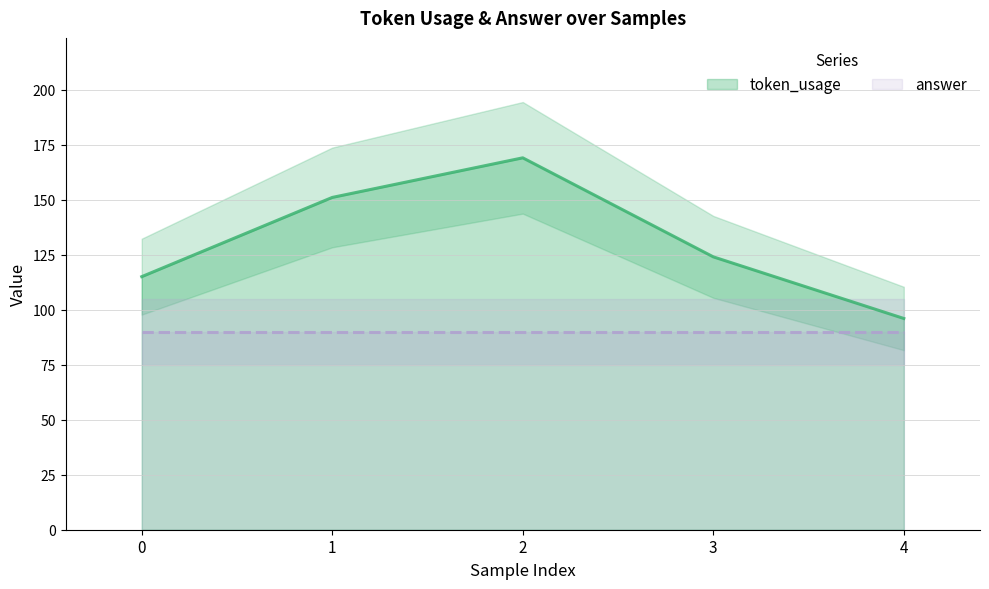

Reading left to right, list all the values displayed in this chart.

0=115	1=151	2=169	3=124	4=96